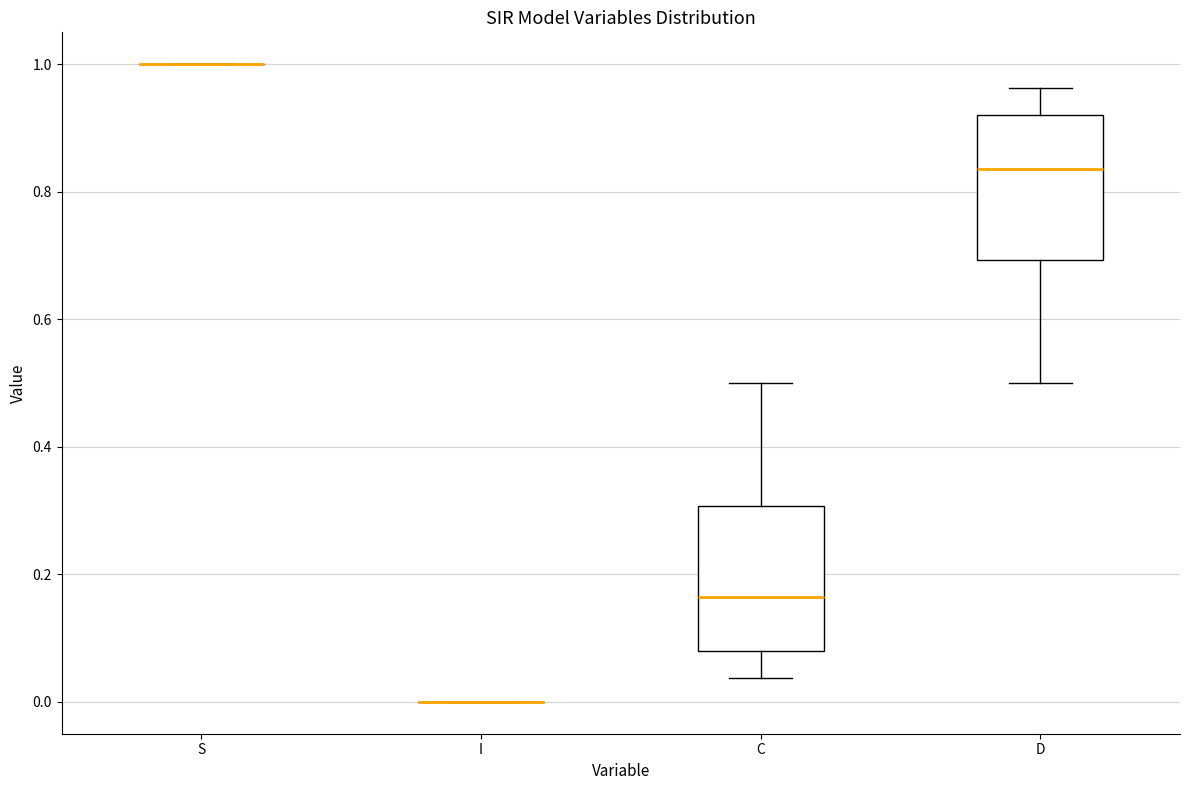

Reading left to right, transcribe this box plot: for each box, give where its median line is, the range the box spans, and where its two whiskers end, as read against the y-axis. The values are not printed on the chart, so give them approximately, as read against the axis.

S: box collapsed to a line at 1.00, whiskers 1.00 to 1.00
I: box collapsed to a line at 0.00, whiskers 0.00 to 0.00
C: median 0.16, box 0.08 to 0.30, whiskers 0.04 to 0.50
D: median 0.84, box 0.70 to 0.92, whiskers 0.50 to 0.96